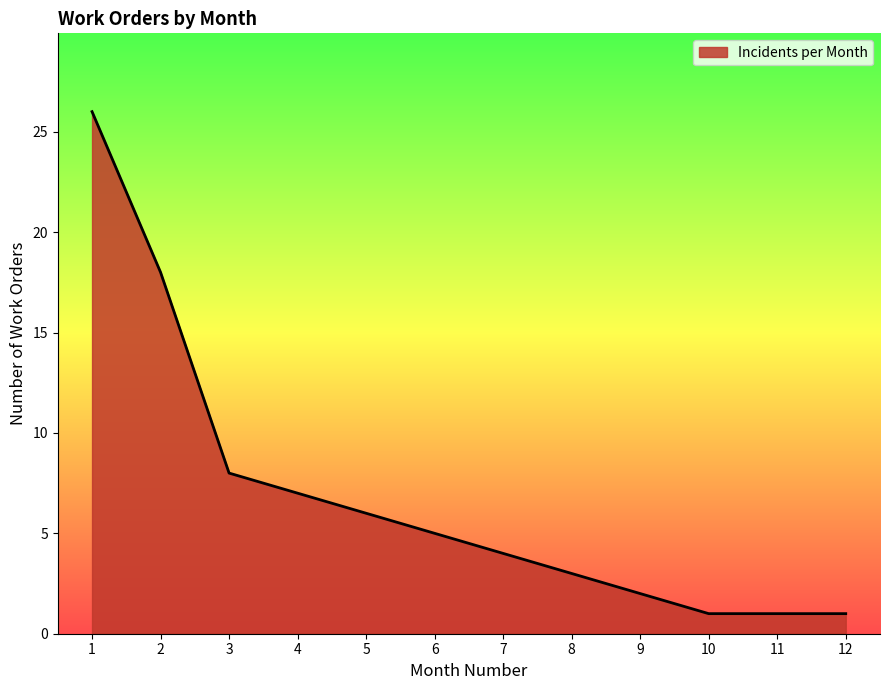

Is it true that the value at 4 is 11?

False